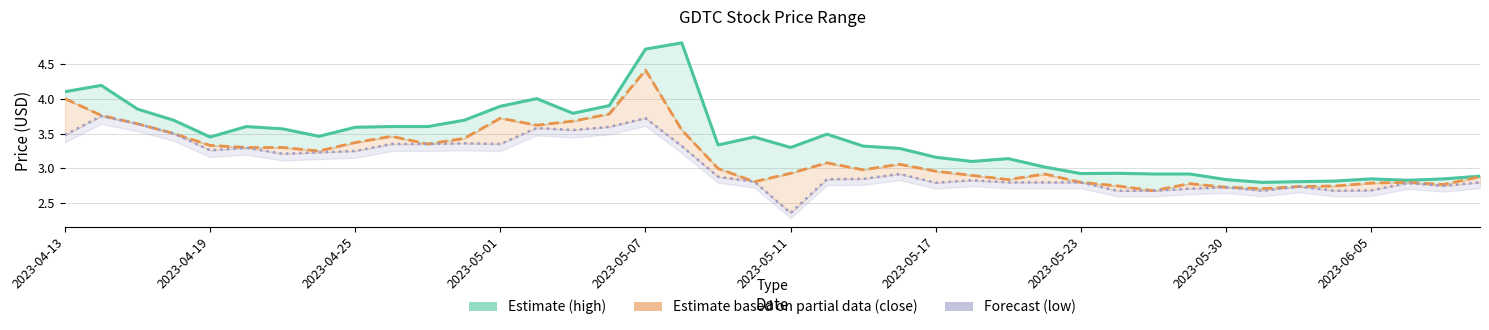

What is the minimum value for high?

2.8